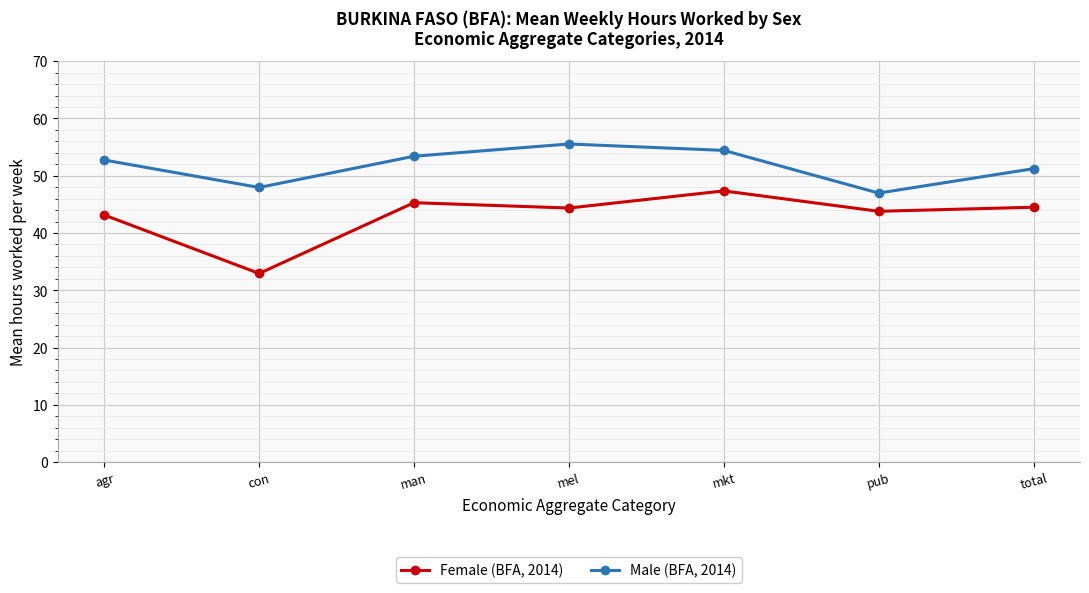

List the series in order of their overall mean, highest first.

Male (BFA, 2014), Female (BFA, 2014)